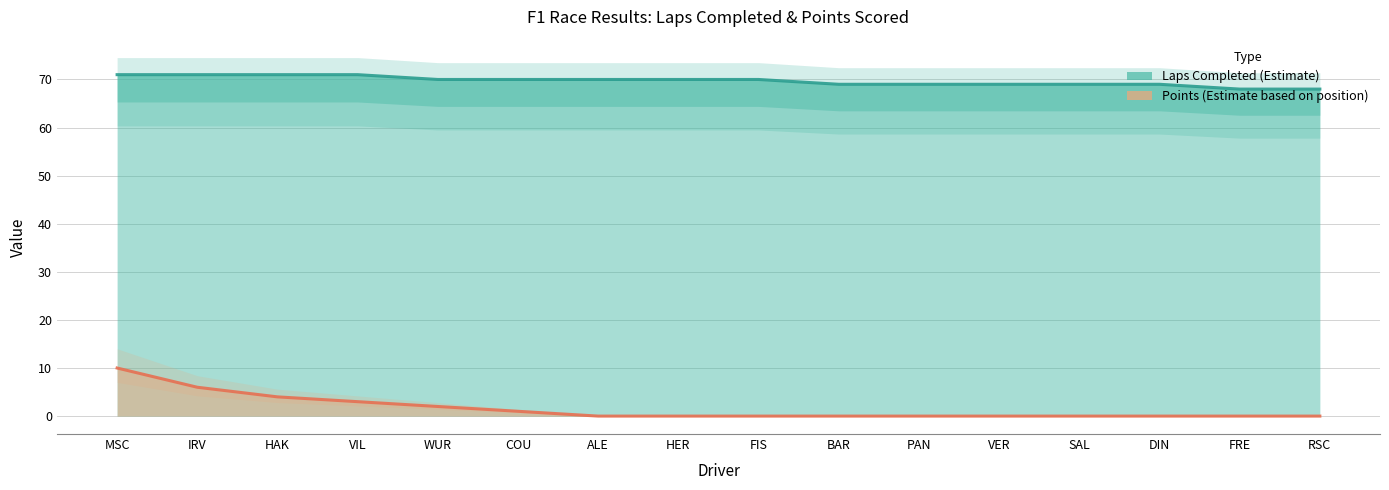

True or false: Points and Laps intersect in this chart.

False